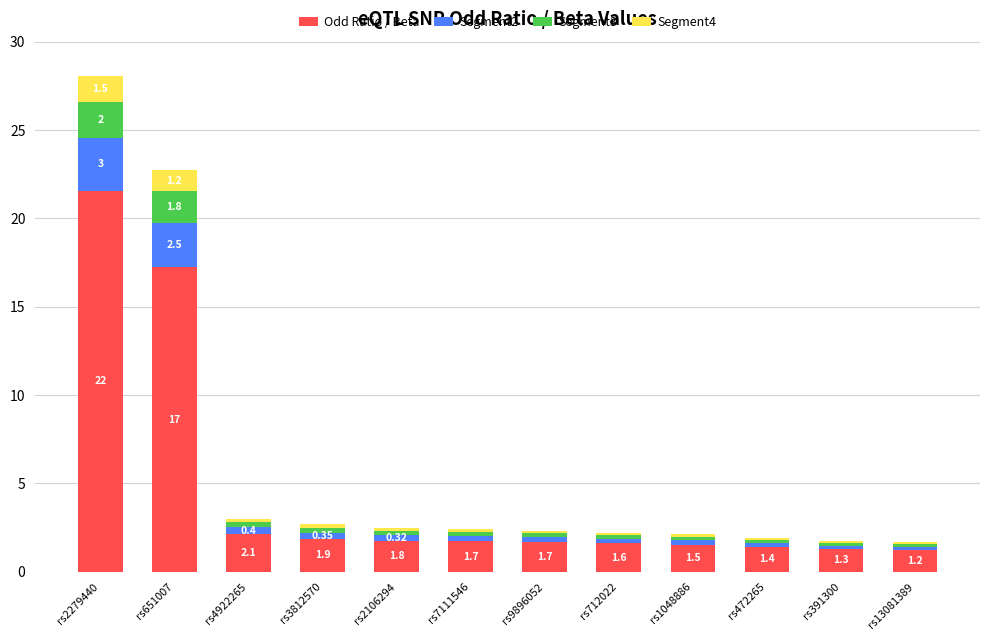

At which category is the sum across all series the highest?

rs2279440